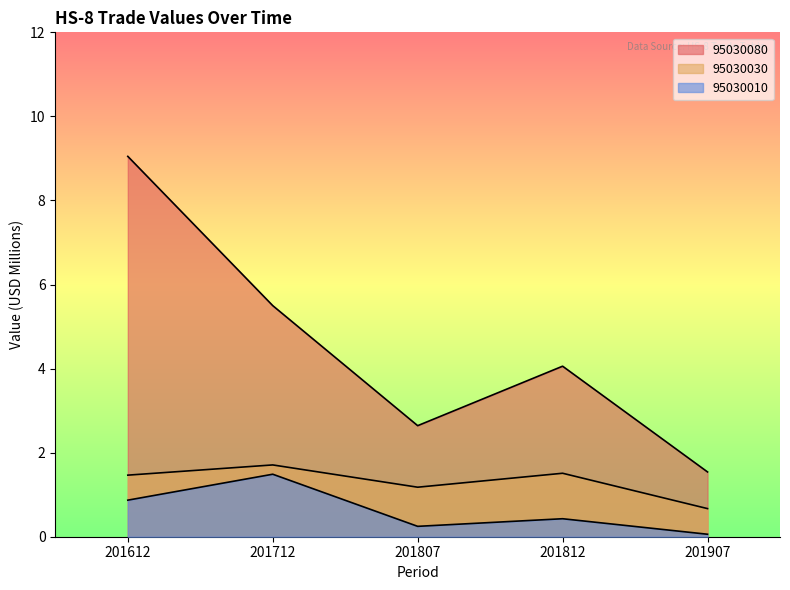

Rank the series by their maximum value, from lowest to highest.

95030010, 95030030, 95030080